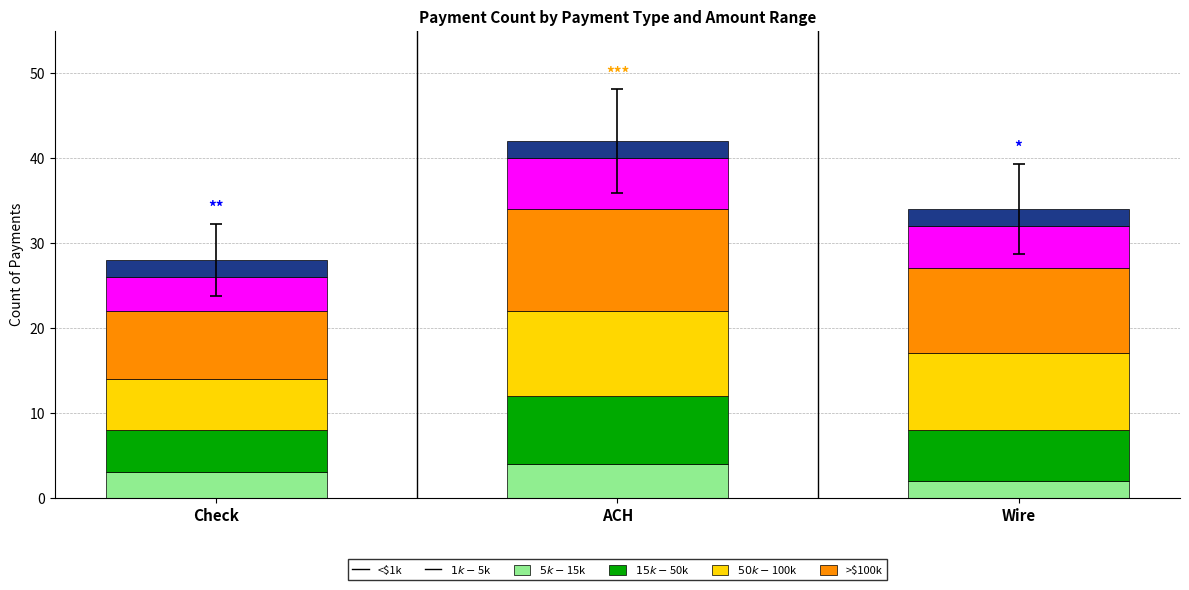

What is the total value across all series at Wire?

34